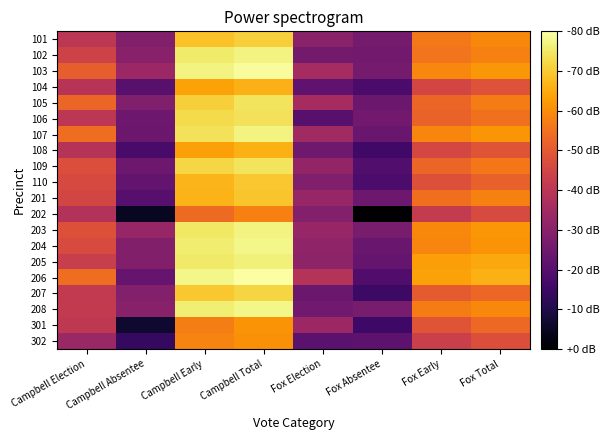

Rank the series by their maximum value, from lowest to highest.

202, 302, 301, 108, 104, 201, 110, 101, 207, 106, 105, 109, 205, 107, 203, 102, 208, 204, 103, 206